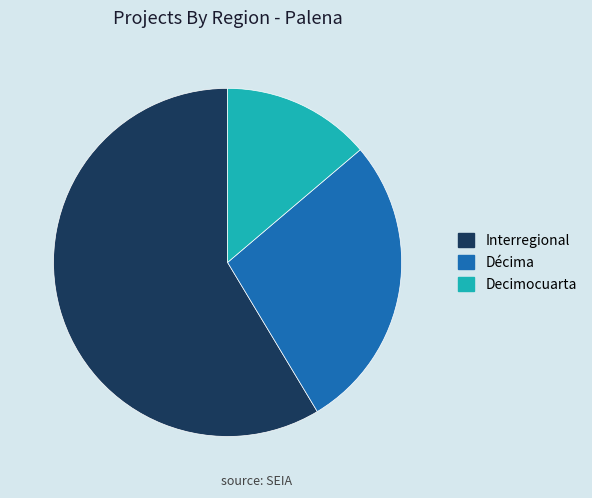

What is the ratio of the value at Décima to the value at Interregional?

0.5